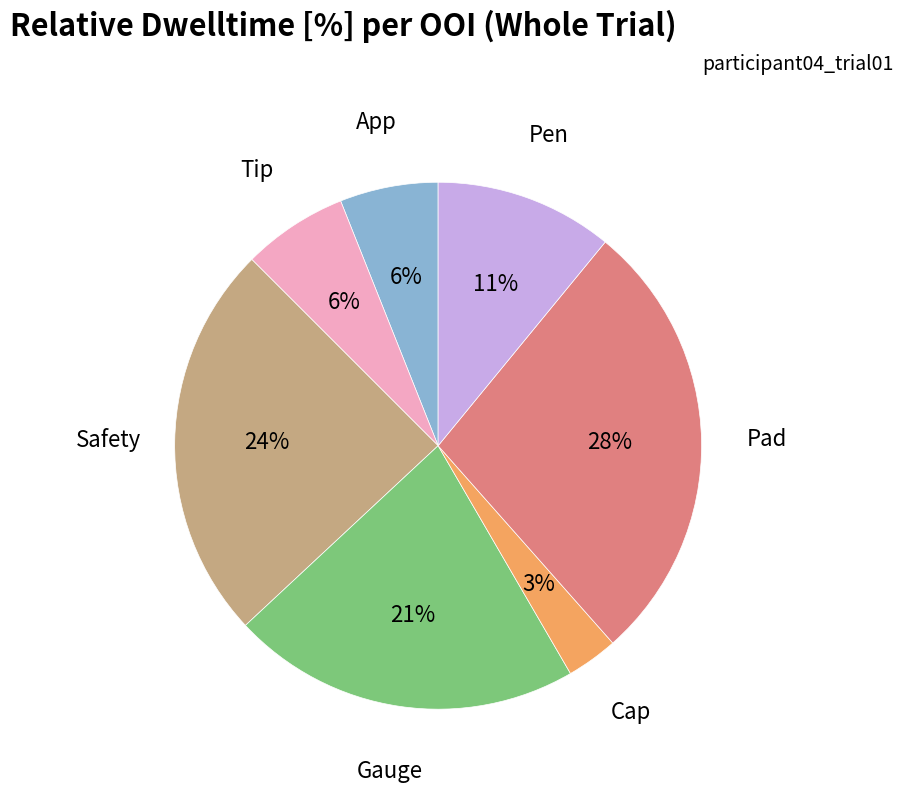

Is there a majority slice in this chart?

No